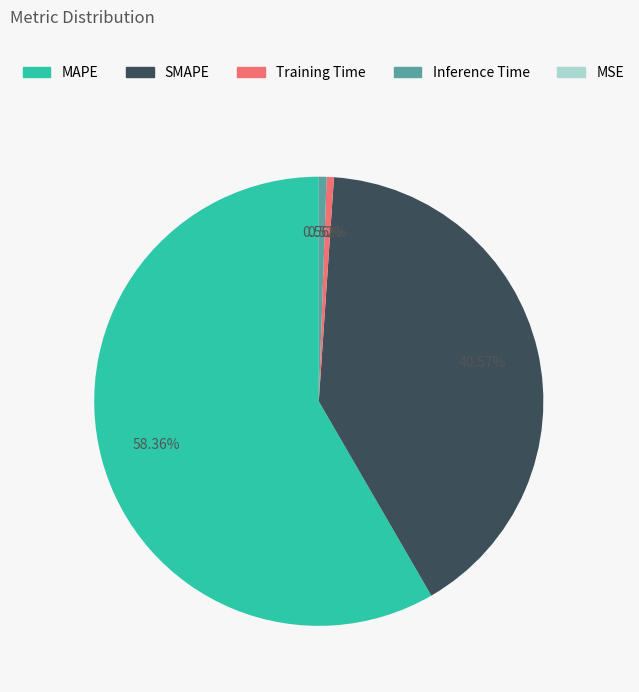

Is MAPE the majority of the pie?

Yes